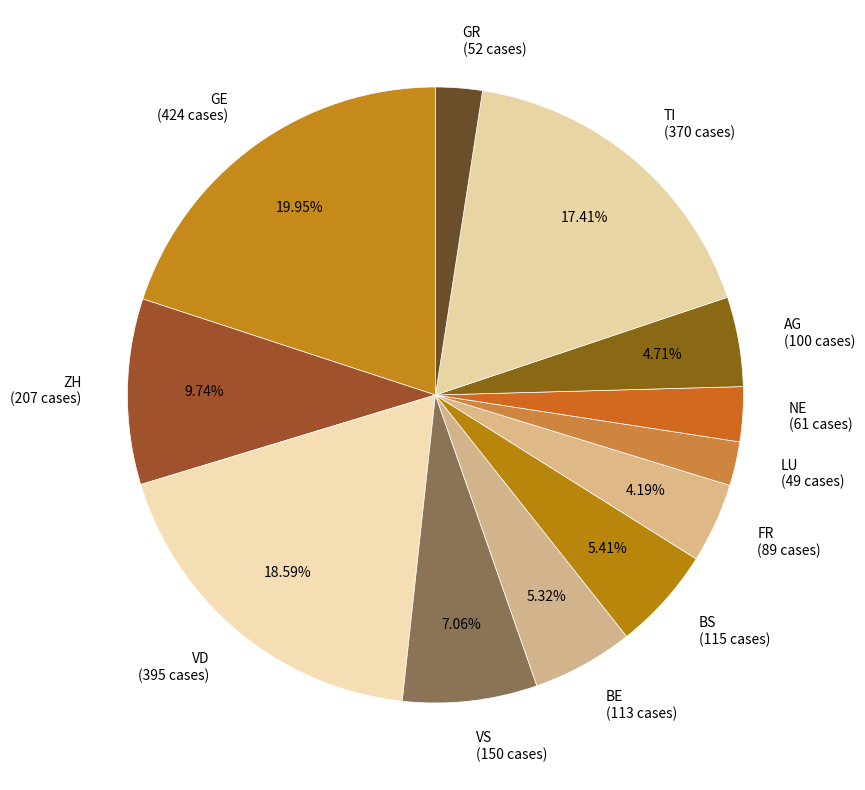

What percentage is the BE slice, to the nearest percent?

5%